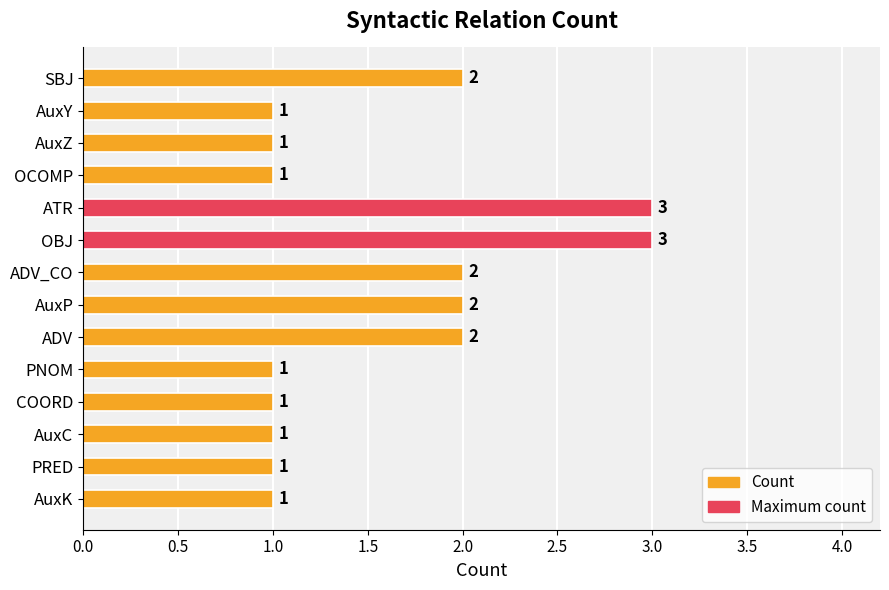

The value at OBJ is 3. True or false?

True